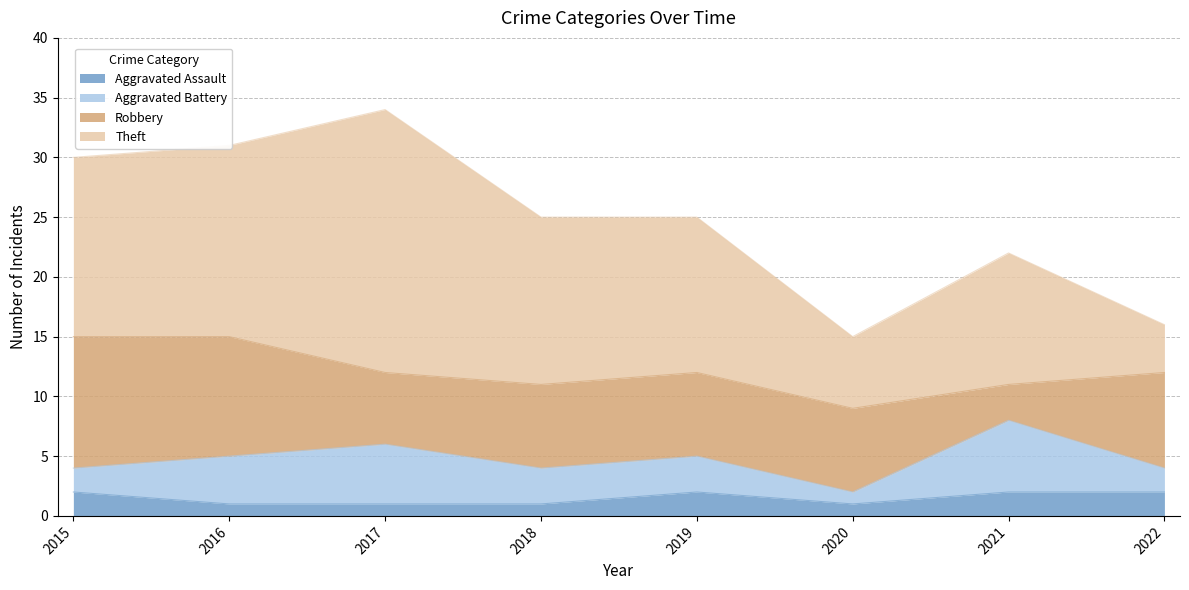

Does the chart display data point markers on the line(s)?

No